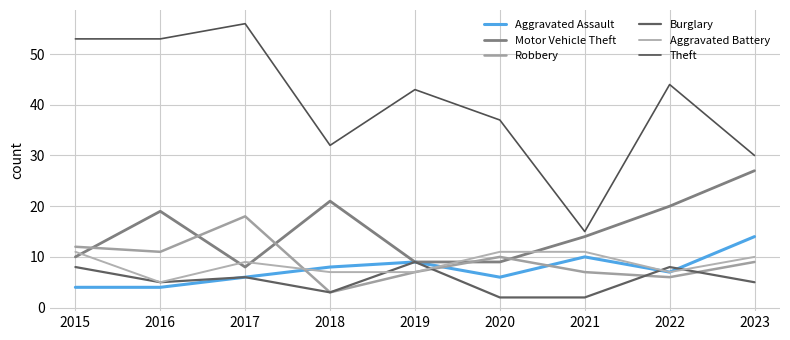

Where do Motor Vehicle Theft and Aggravated Battery first cross each other?

2015 and 2016